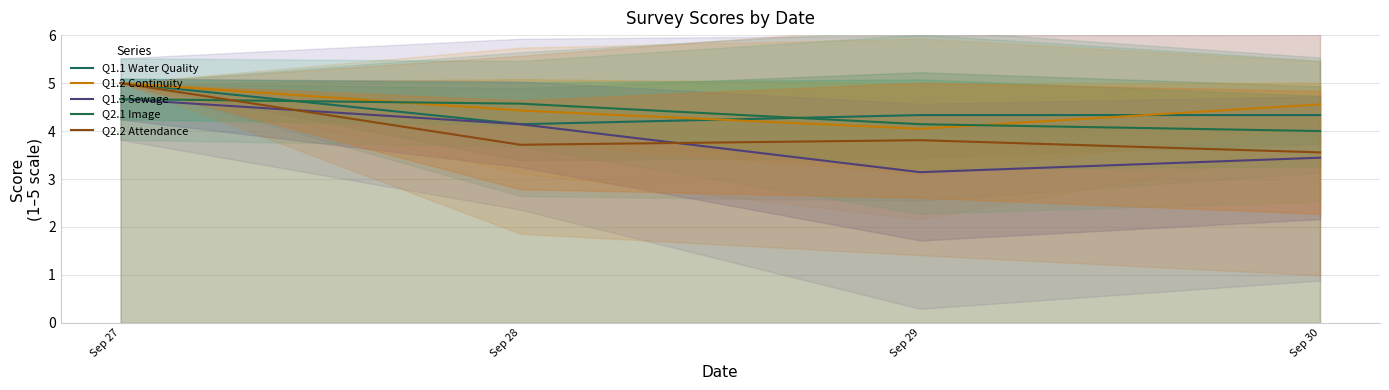

Count the number of data series in this chart.

5